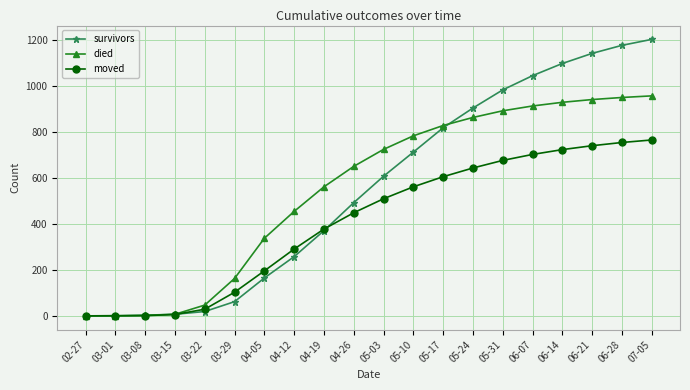

What is the highest value of the moved series?

766